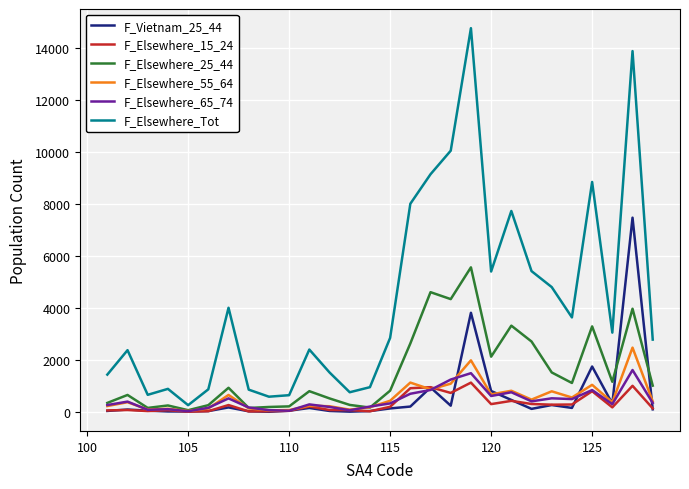

Which series has the largest total across all categories?

F_Elsewhere_Tot